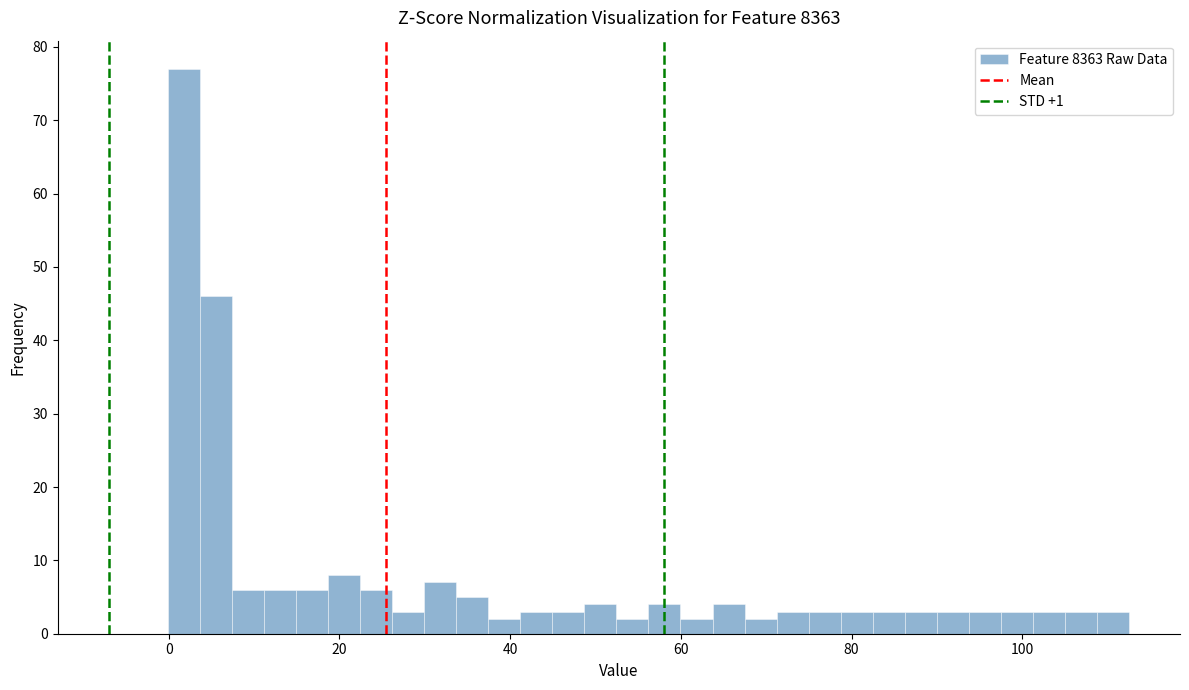

Read against the x-axis, roughly where is the centre of the tallest bar?

2